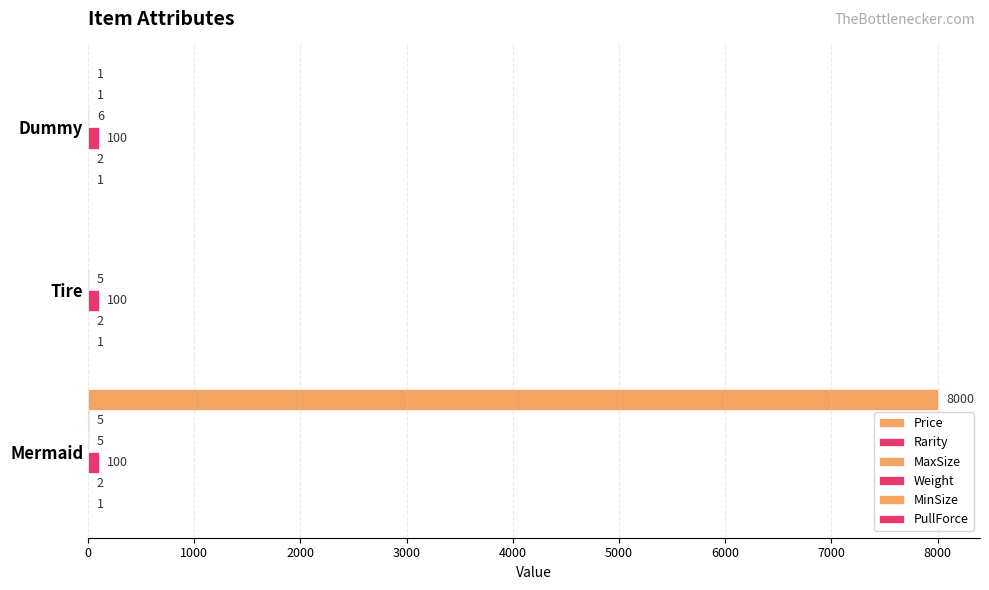

How many distinct data groups are displayed?

6